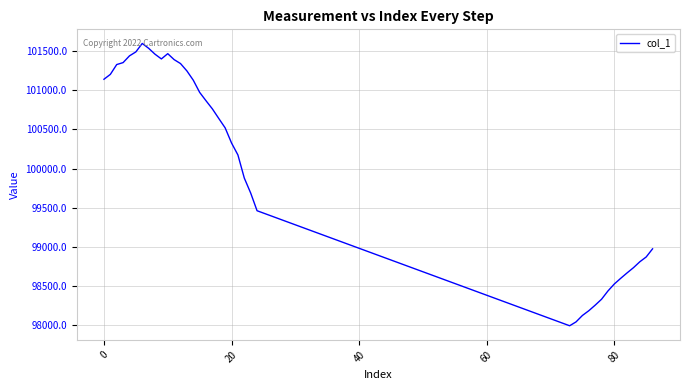

What is the maximum value shown in the chart?

101598.3